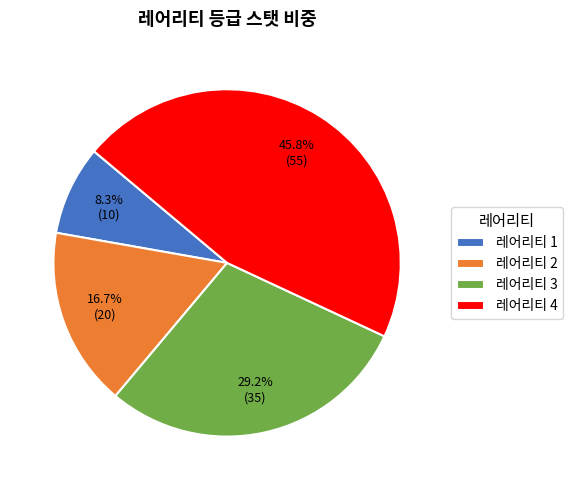

How many segments does this pie chart have?

4